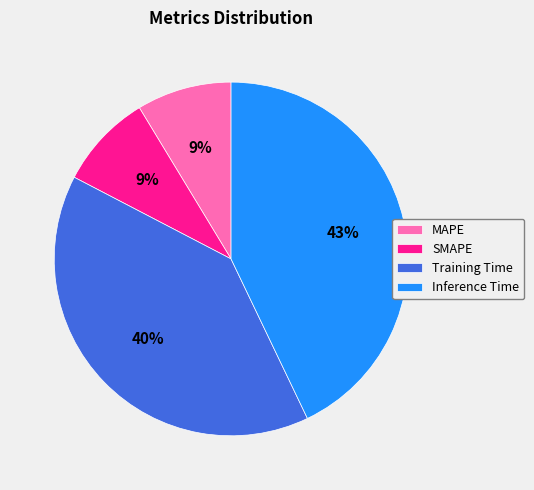

True or false: SMAPE accounts for 9% of the total.

True